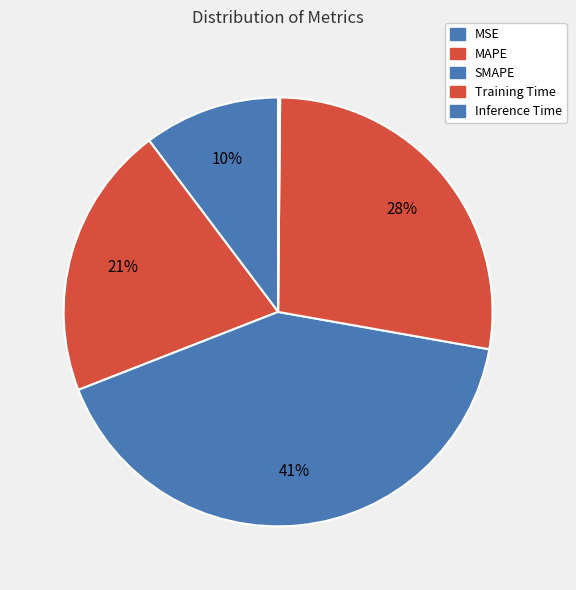

True or false: MSE accounts for 10% of the total.

True